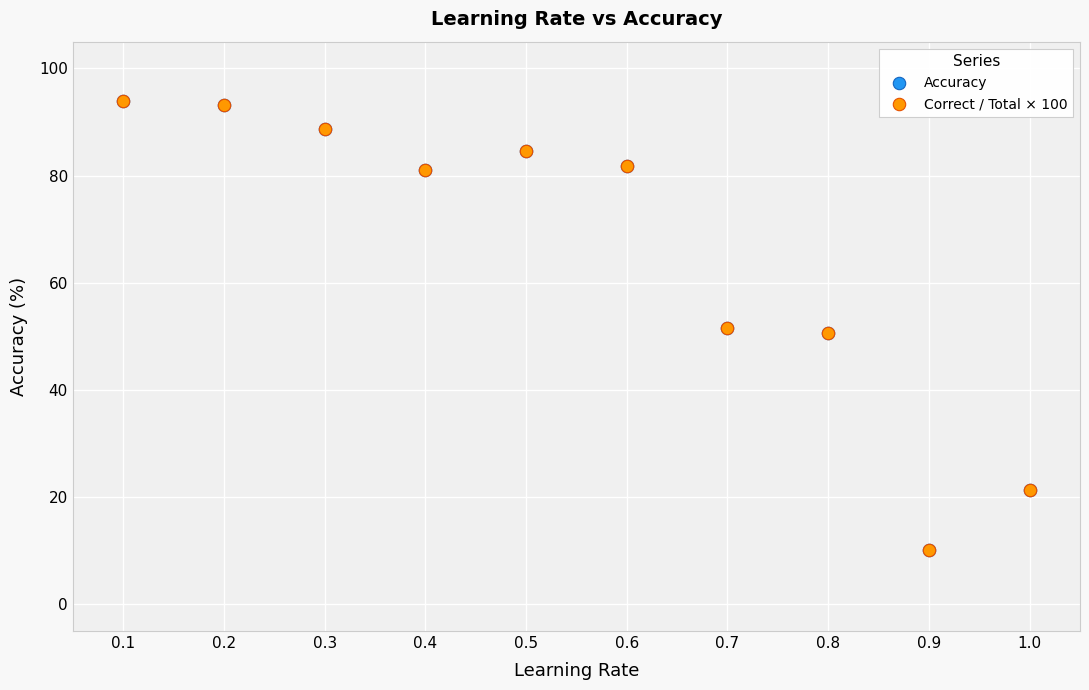

What are all the series names shown in the legend?

Accuracy, Correct / Total × 100